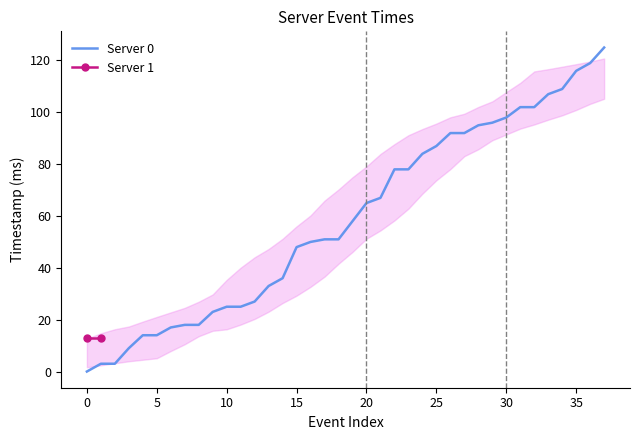

Reading left to right, list all the values displayed in this chart.

0	3	3	9	14	14	17	18	18	23	25	25	27	33	36	48	50	51	51	58	65	67	78	78	84	87	92	92	95	96	98	102	102	107	109	116	119	125